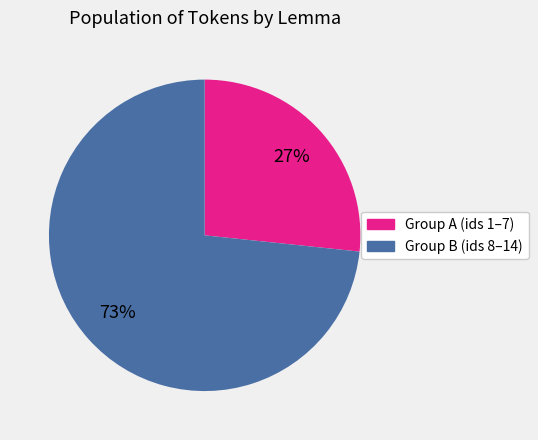

Is there any slice that represents more than half of the pie?

Yes